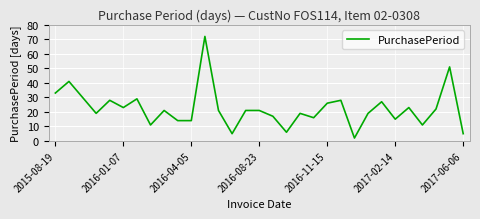

What is the greatest value displayed?

72